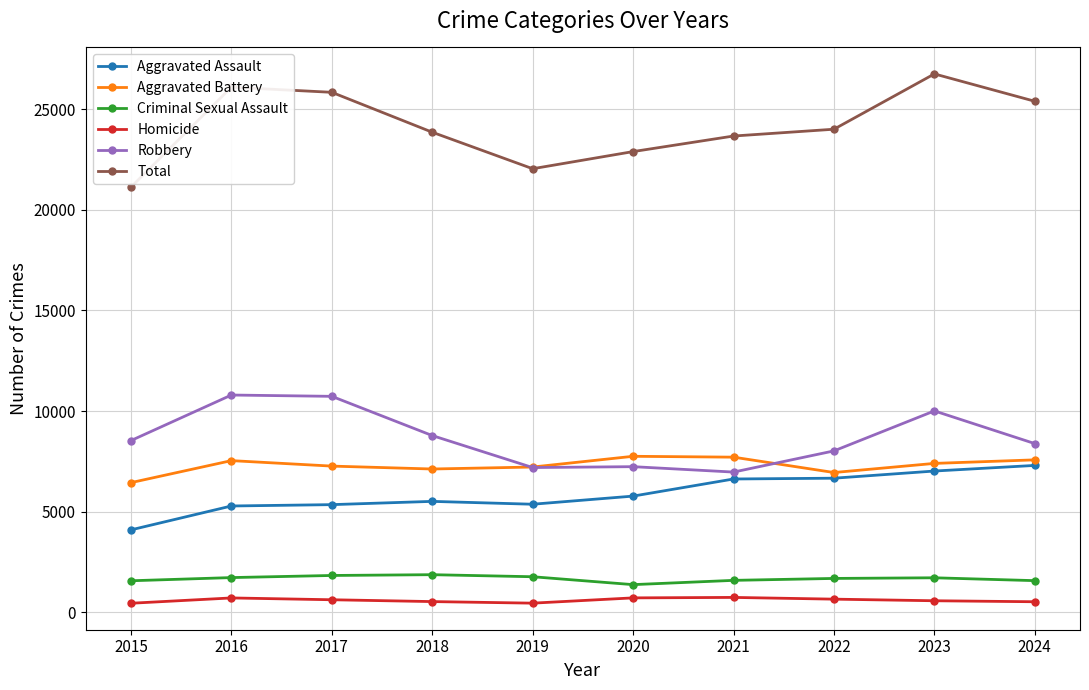

The value of Robbery at 2024 is 2991. True or false?

False